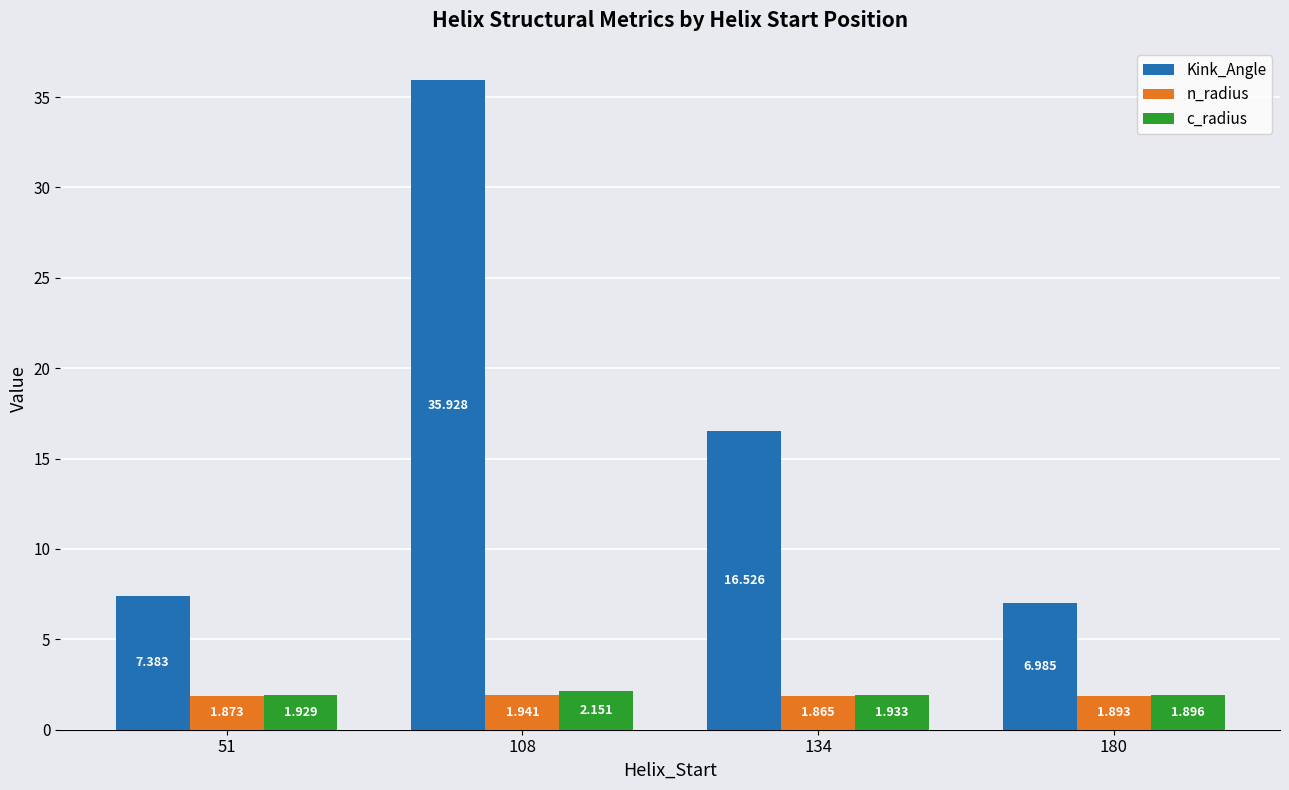

Is the value of n_radius at 51 greater than the value of Kink_Angle at 180?

No